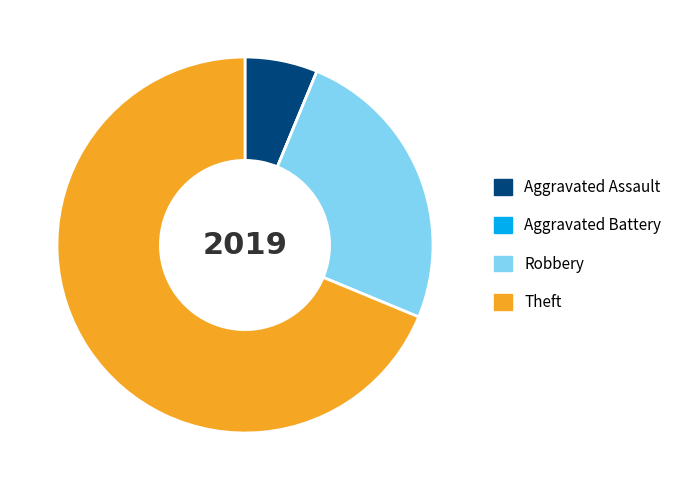

Is it true that Robbery is 38% of the pie?

False